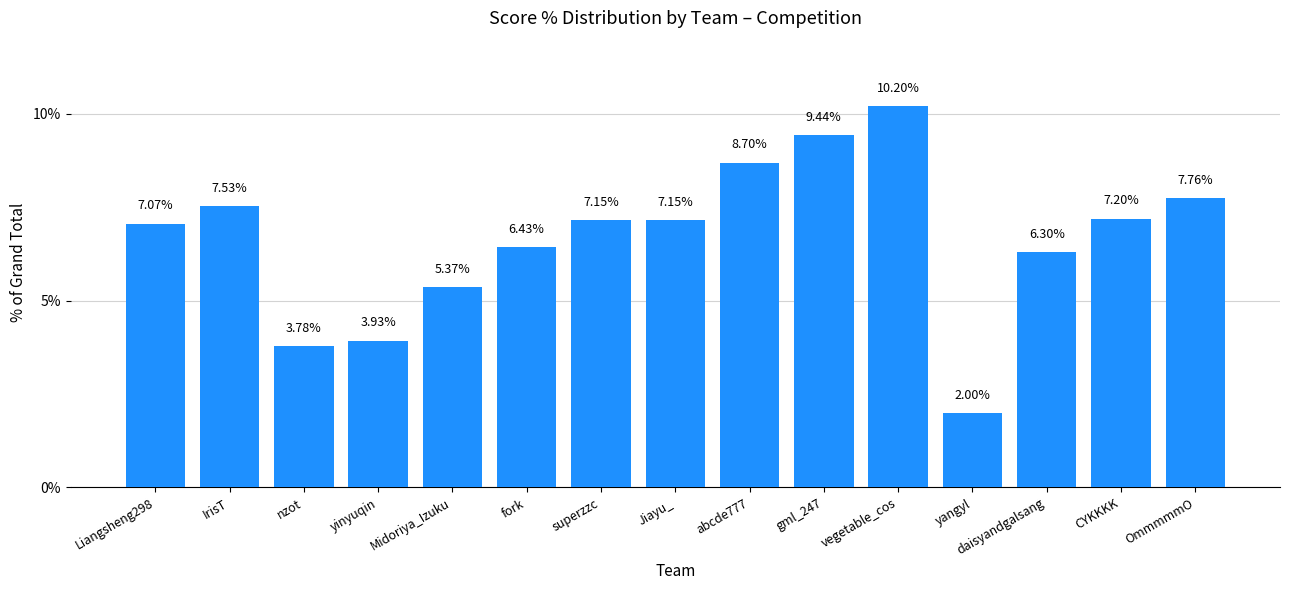

Which category has the lowest value across all series?

yangyl